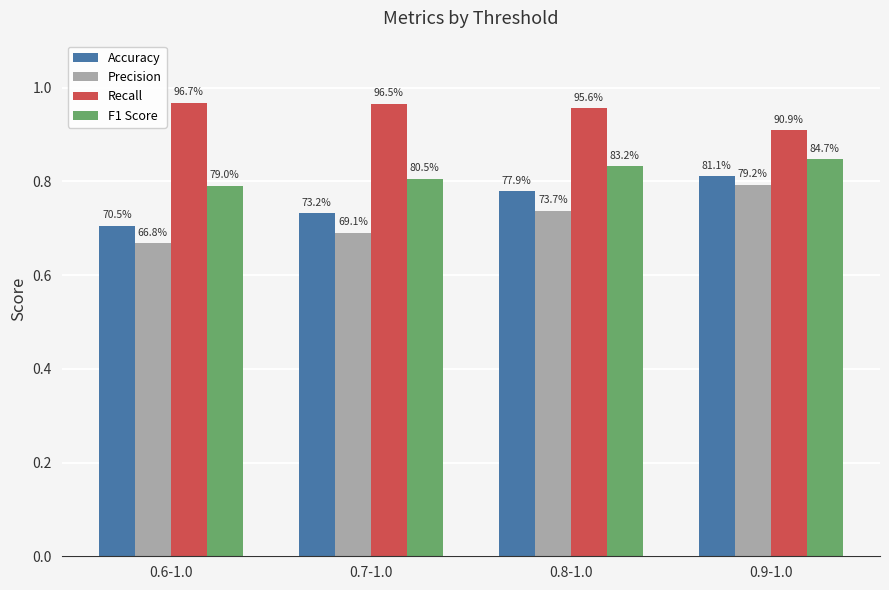

Read the Precision value at 0.7-1.0.

0.7